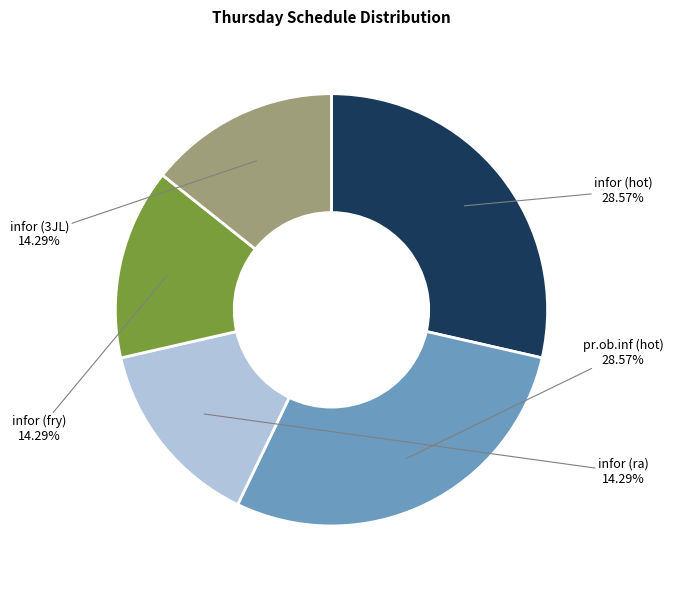

Which has a higher value, infor (fry) or infor (hot)?

infor (hot)